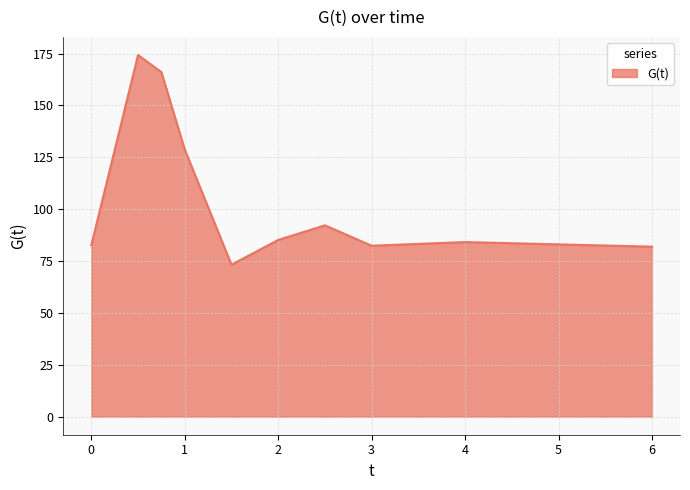

What is the greatest value displayed?

174.3